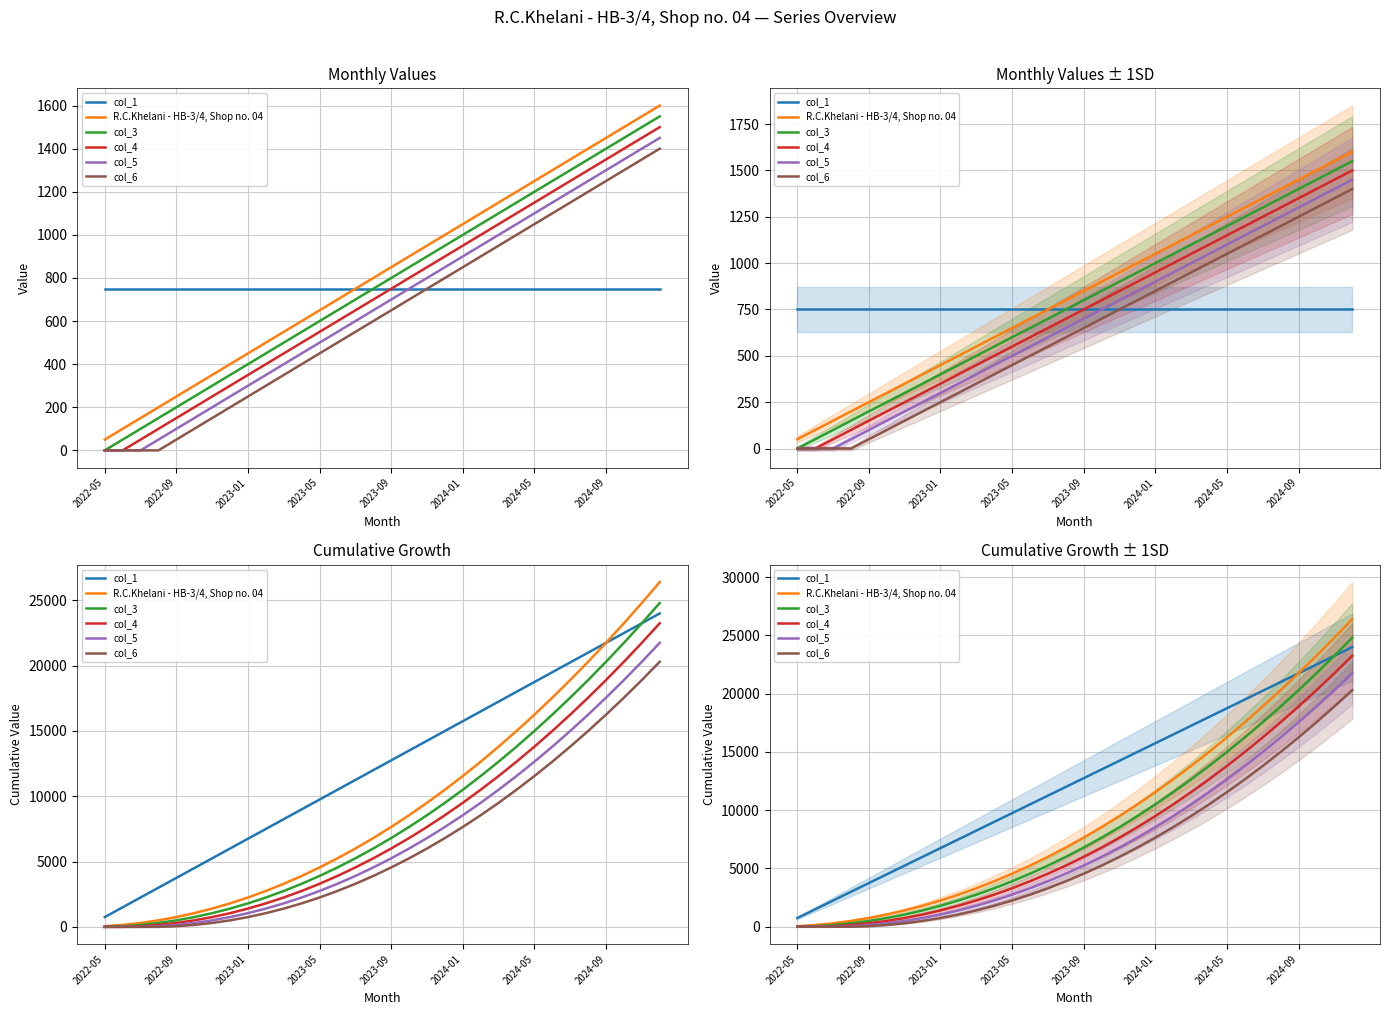

The value of col_3 at 2023-09 is 6800. True or false?

True